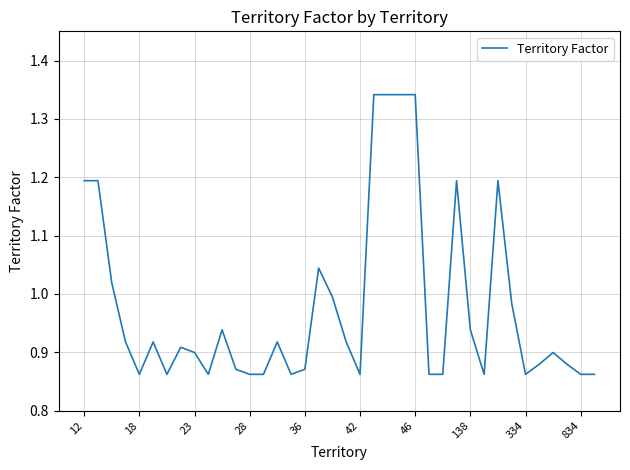

How many lines are shown in the chart?

1